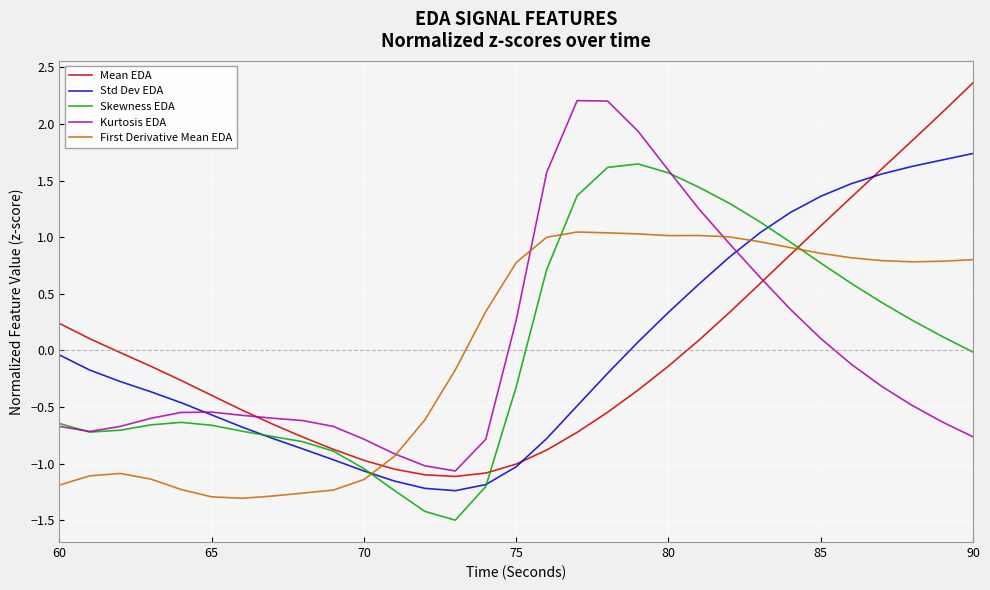

Which series has the largest range (max minus min)?

Mean EDA